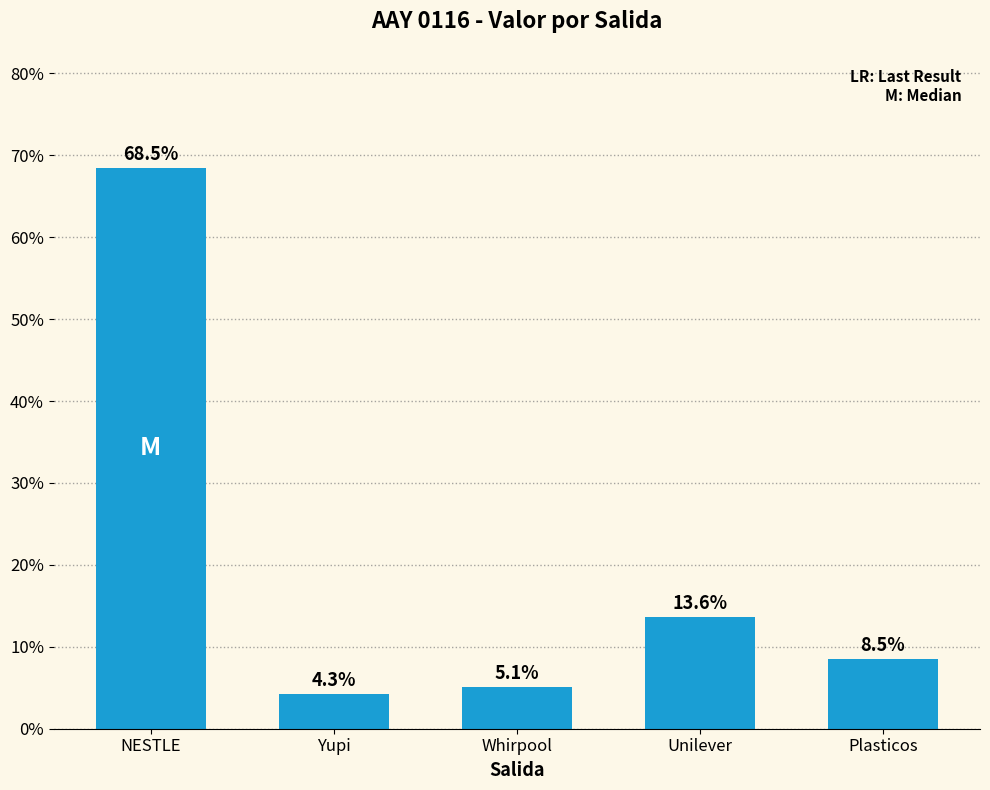

What is the difference between the maximum and minimum values?

64.2